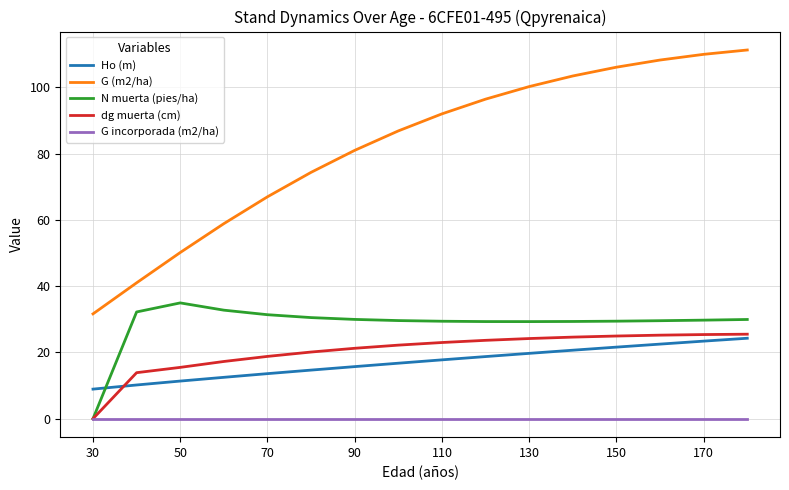

True or false: G (m2/ha) and N muerta (pies/ha) cross at least once.

False